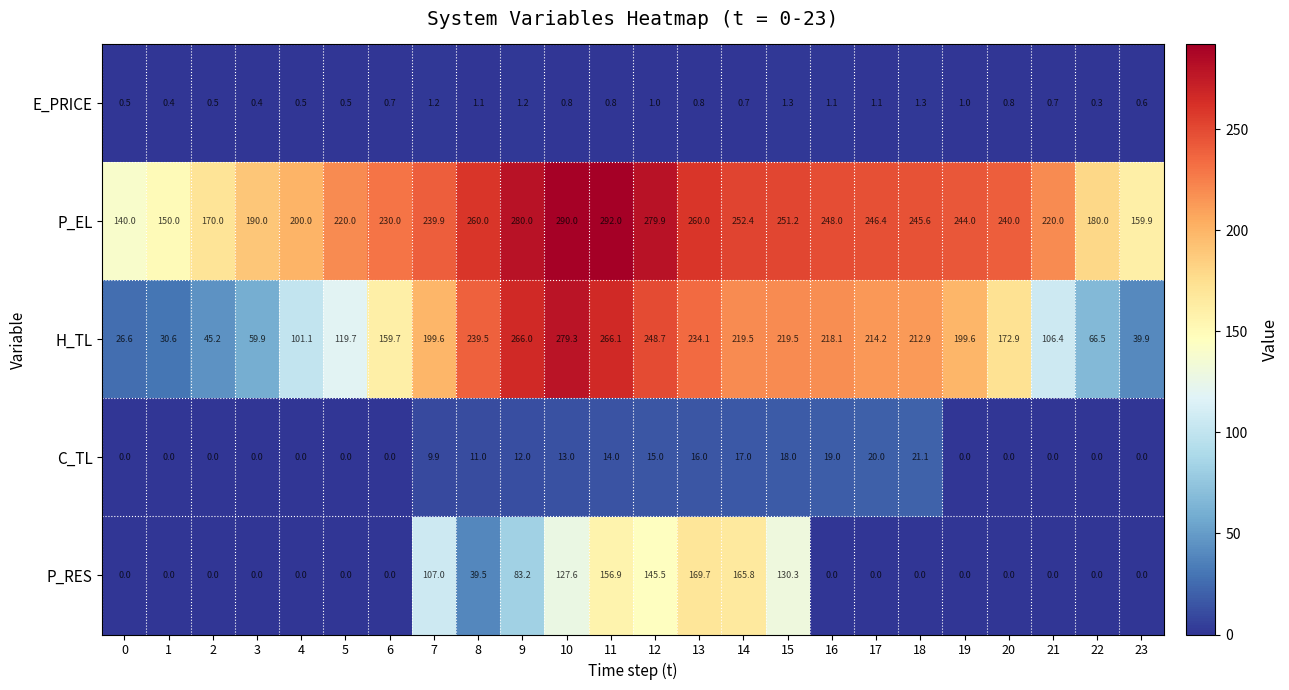

How many data points does each series have?

24